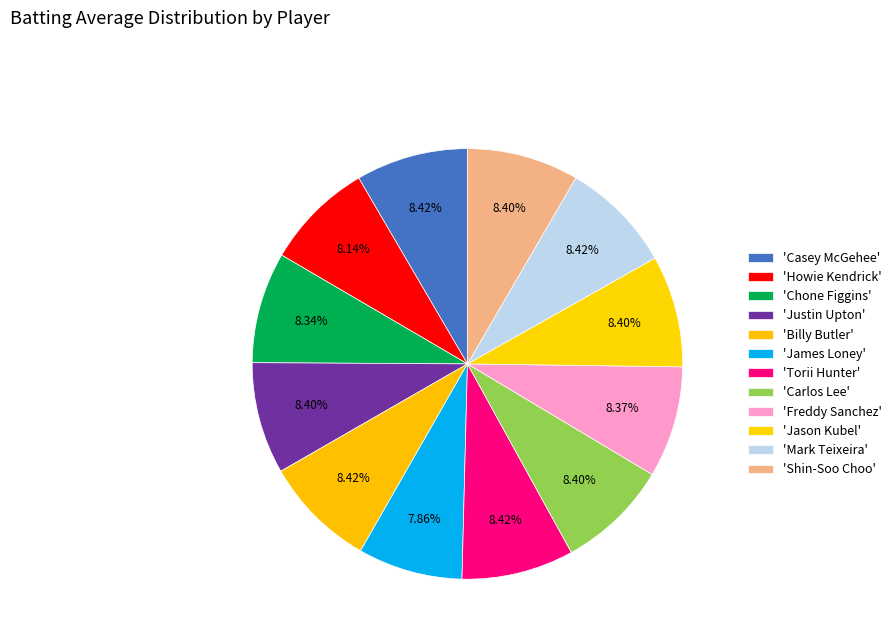

Which slice is the largest?

Casey McGehee